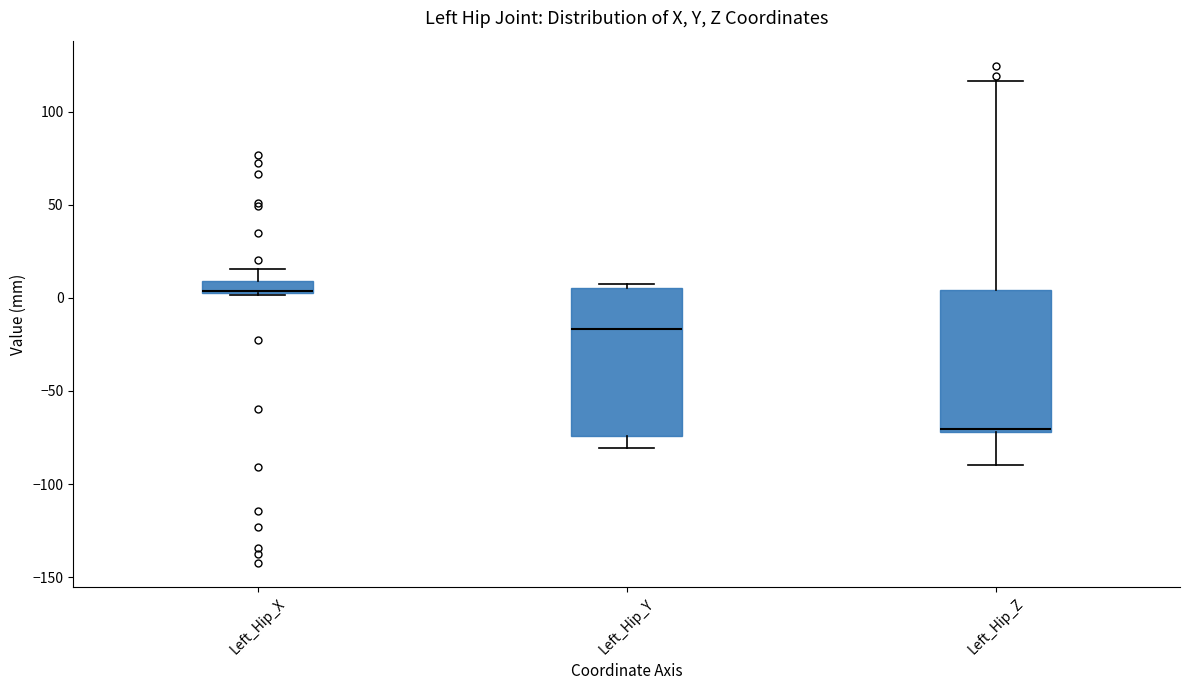

Where does the lower whisker of the box for Left_Hip_Y end on the y-axis? The values are not printed on the chart, so give them approximately, as read against the axis.

-80